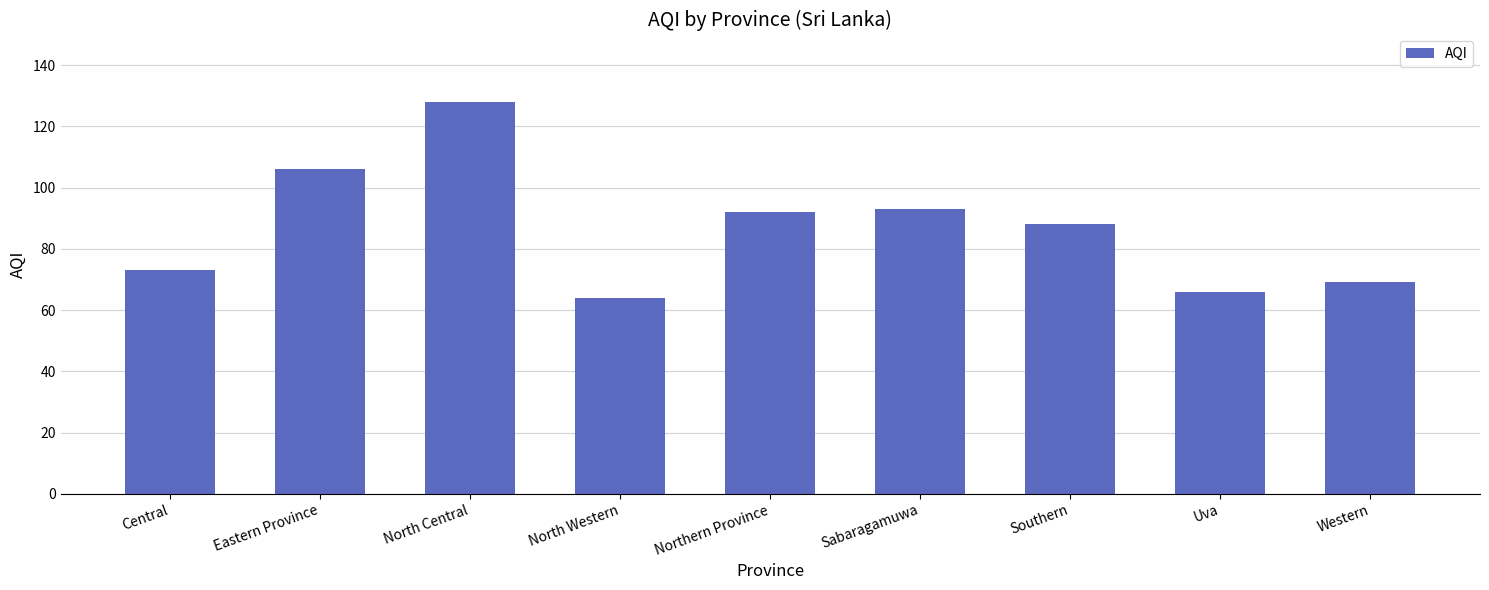

What is the change in value from North Central to Northern Province?

-36